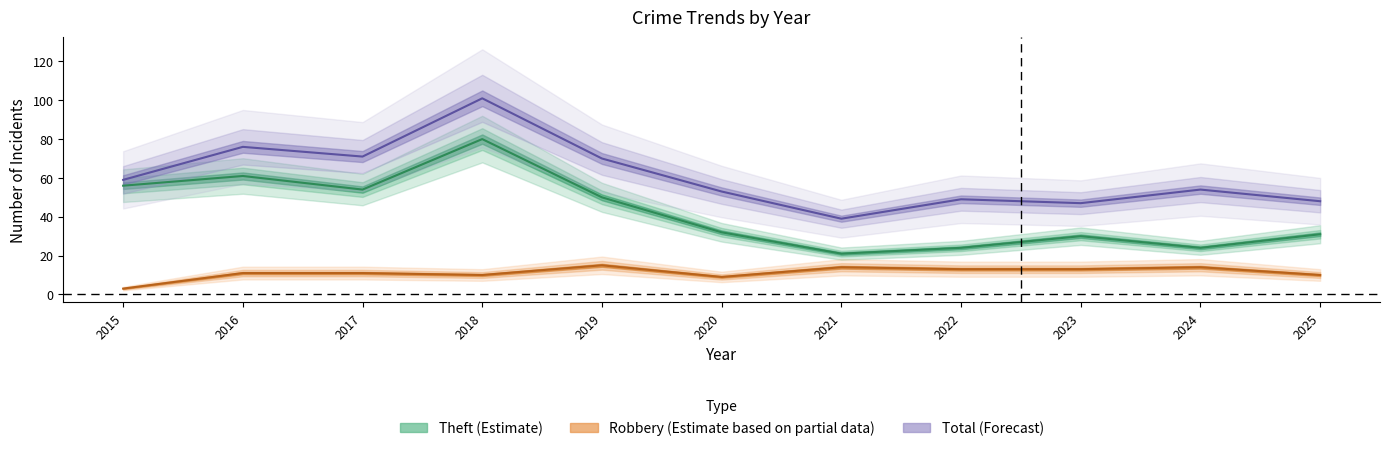

At how many categories does at least one series exceed 24?

11